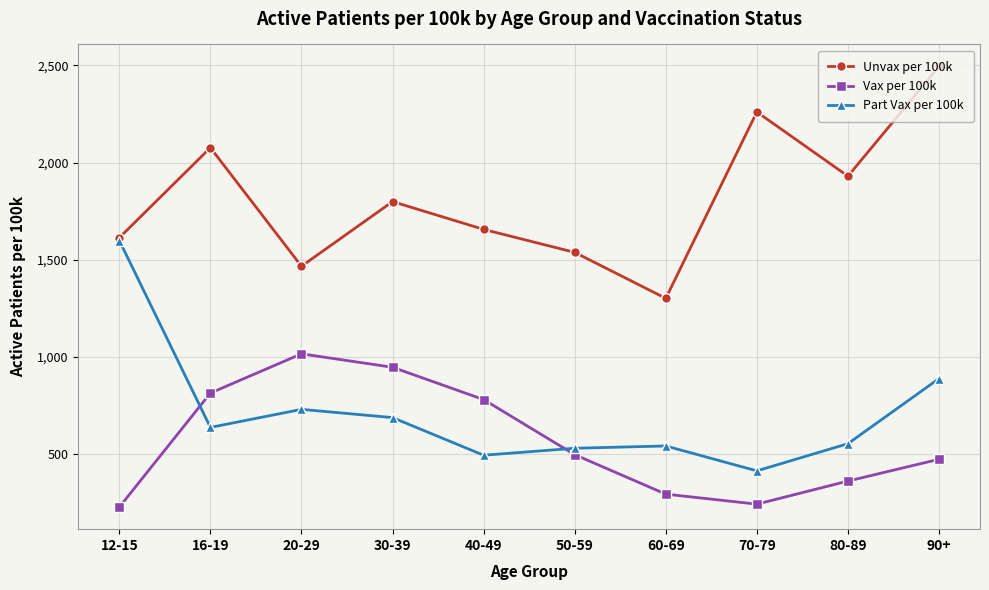

At which label does Unvax per 100k first exceed 1799?

16-19